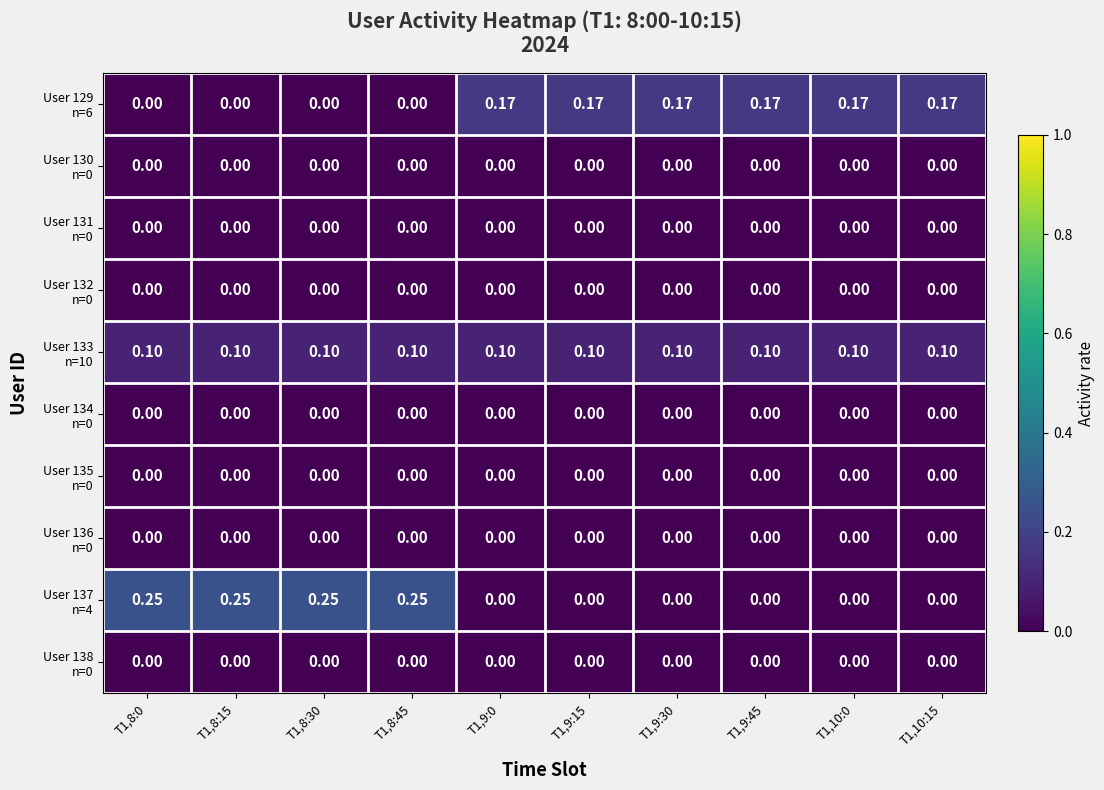

Which series has the widest spread of values?

User 137 n=4